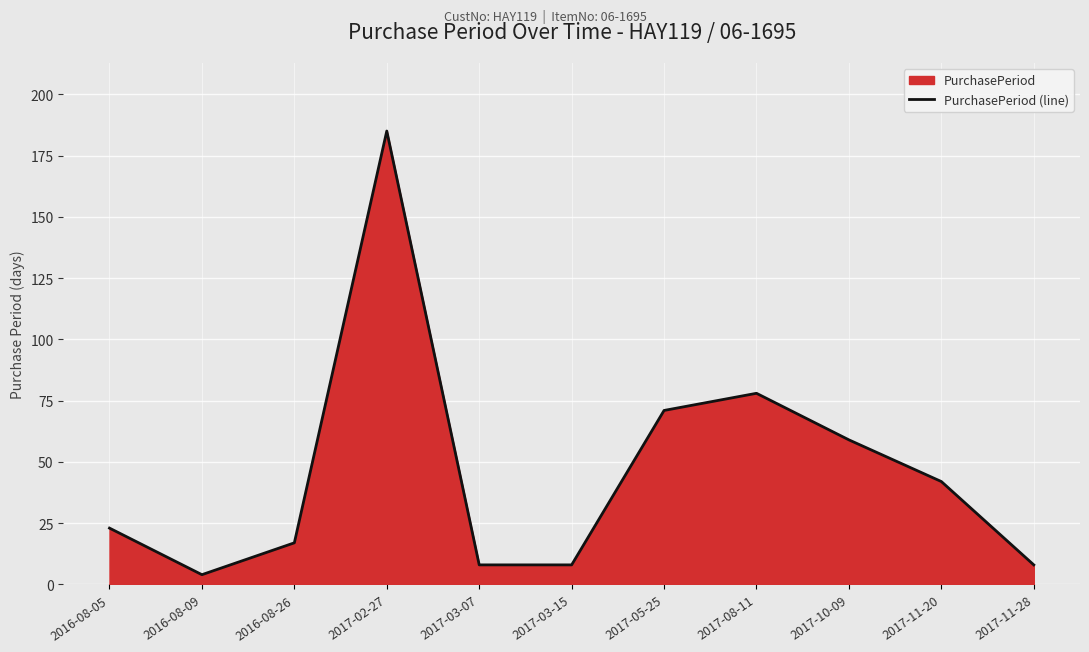

How many points are lower than both their immediate neighbors (excluding endpoints)?

1